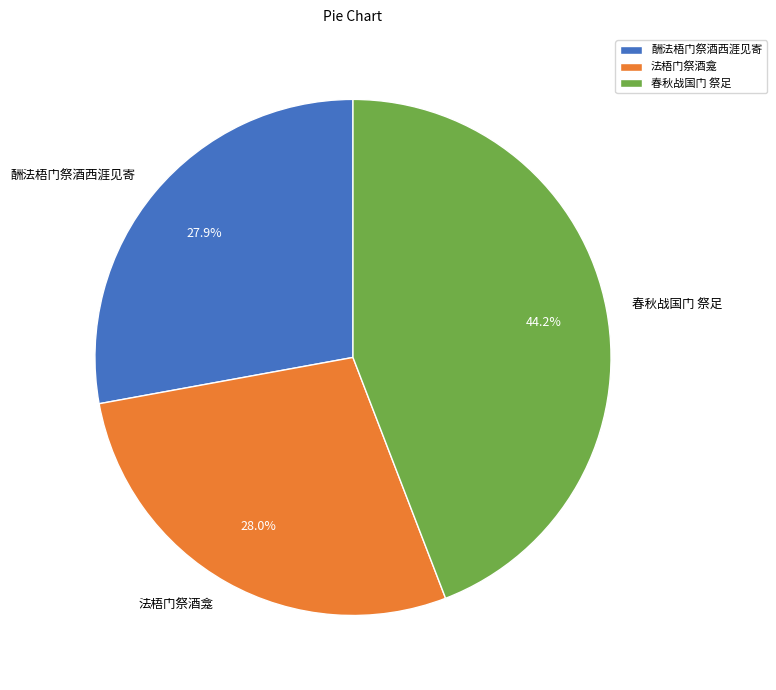

What percentage is the 酬法梧门祭酒西涯见寄 slice, to the nearest percent?

28%